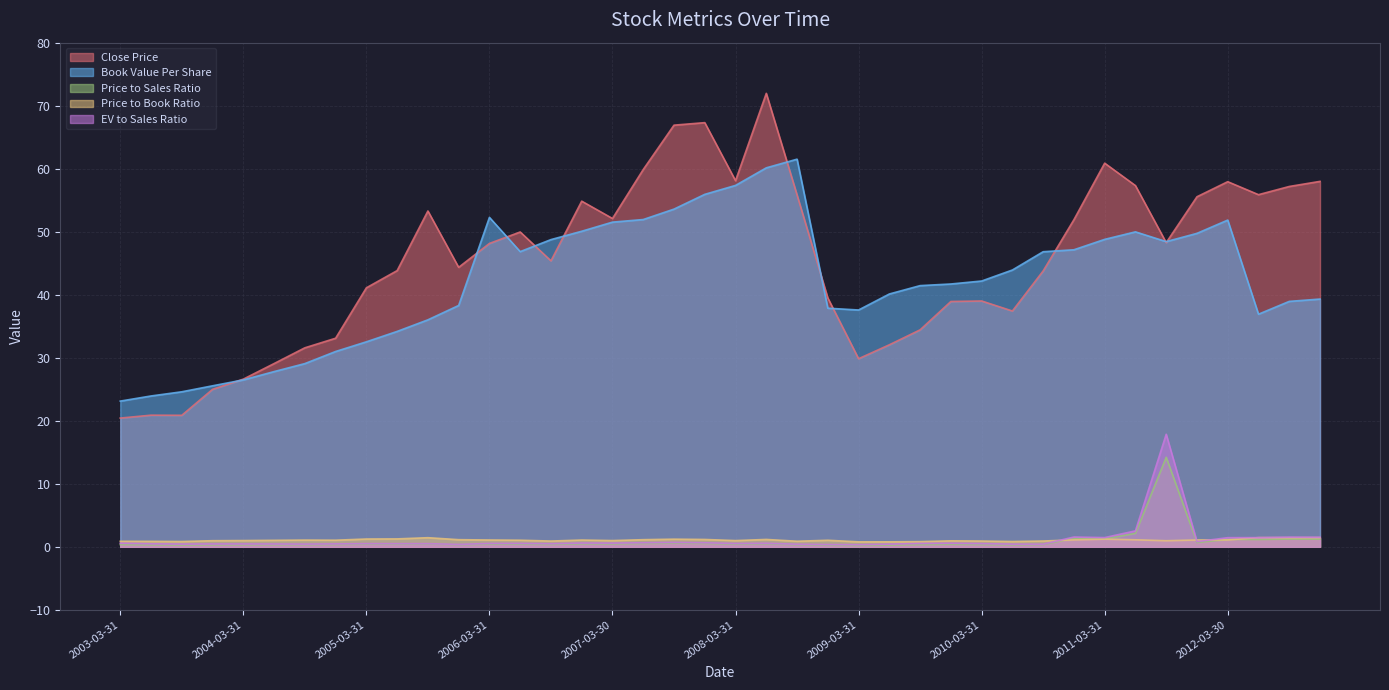

Is the value of bookValuePerShare at 2005-03-31 greater than the value of closePrice at 2004-12-31?

No